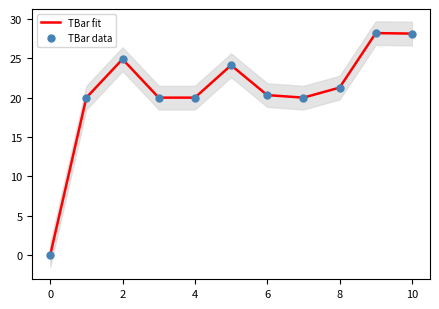

At which category is the sum across all series the highest?

9